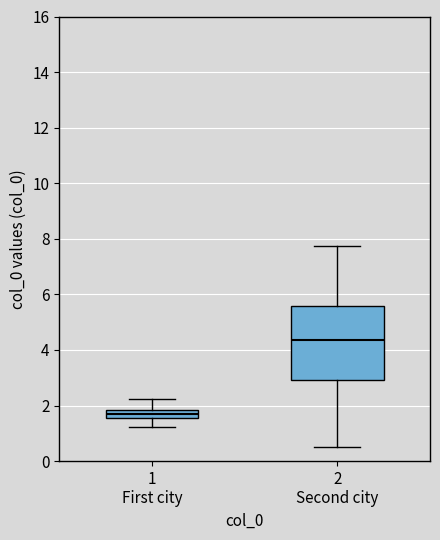

Where does the median line of the box for 2 Second city sit on the y-axis? The values are not printed on the chart, so give them approximately, as read against the axis.

4.4